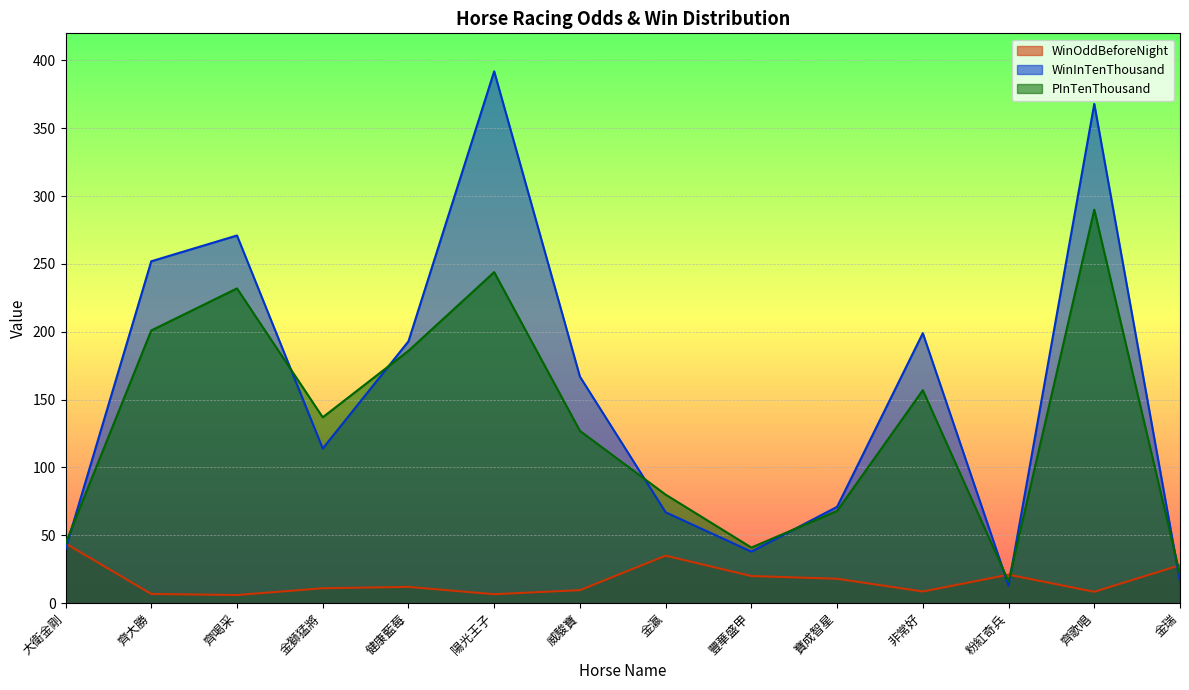

What is the approximate value of PInTenThousand at 齊喝采?

232.0